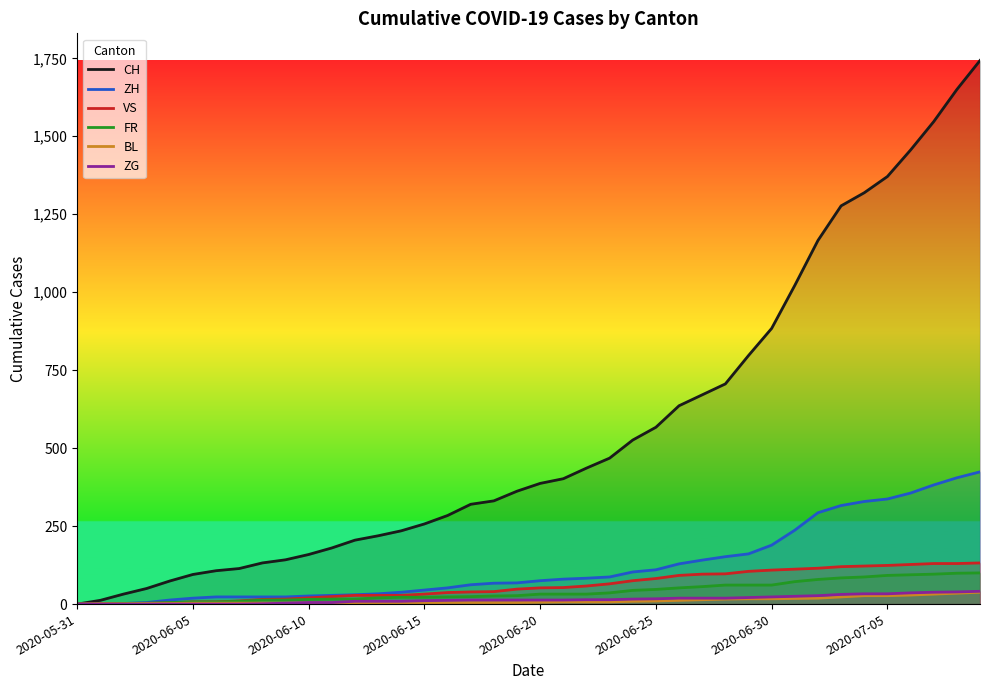

What are all the series names shown in the legend?

CH, ZH, VS, FR, BL, ZG